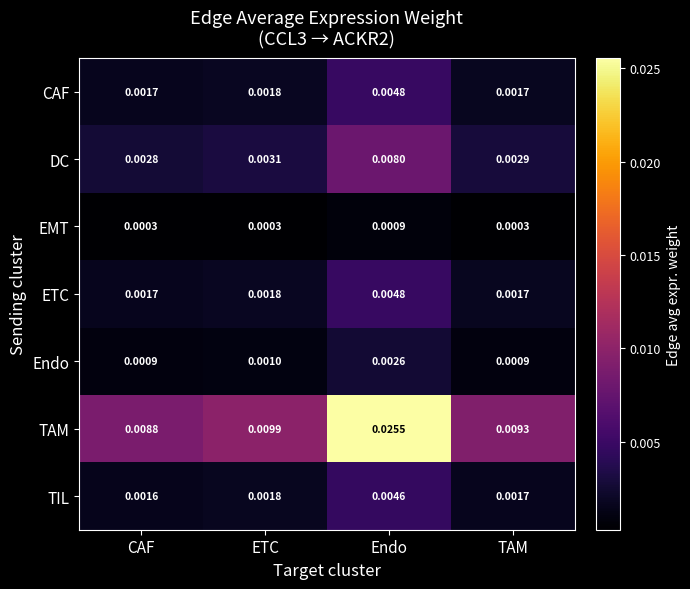

Which series changed the most between CAF and Endo?

TAM